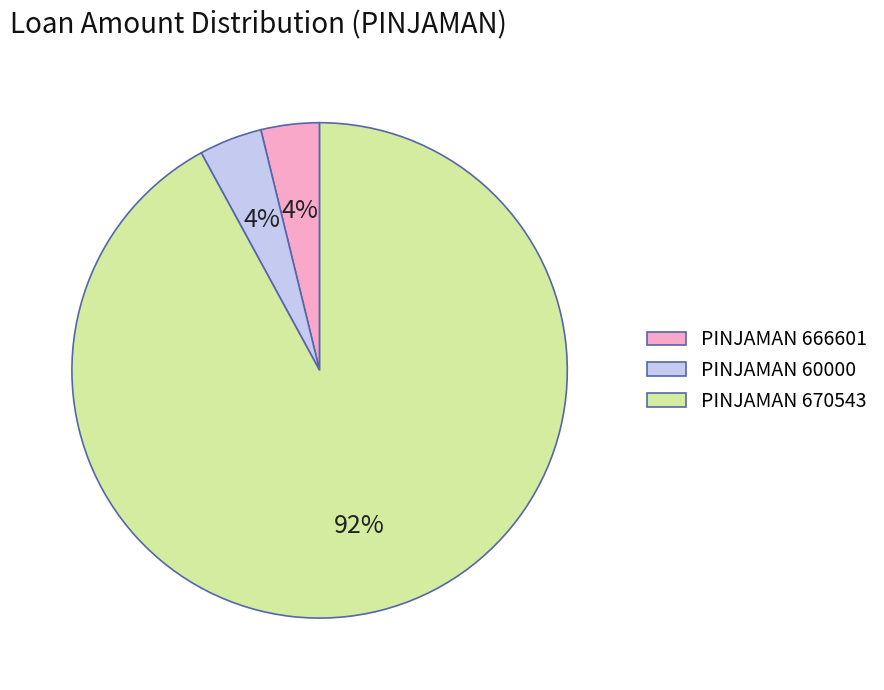

Is it true that PINJAMAN 670543 is 99% of the pie?

False